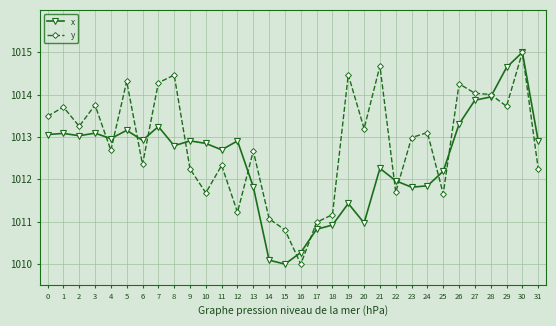

How many lines are shown in the chart?

2